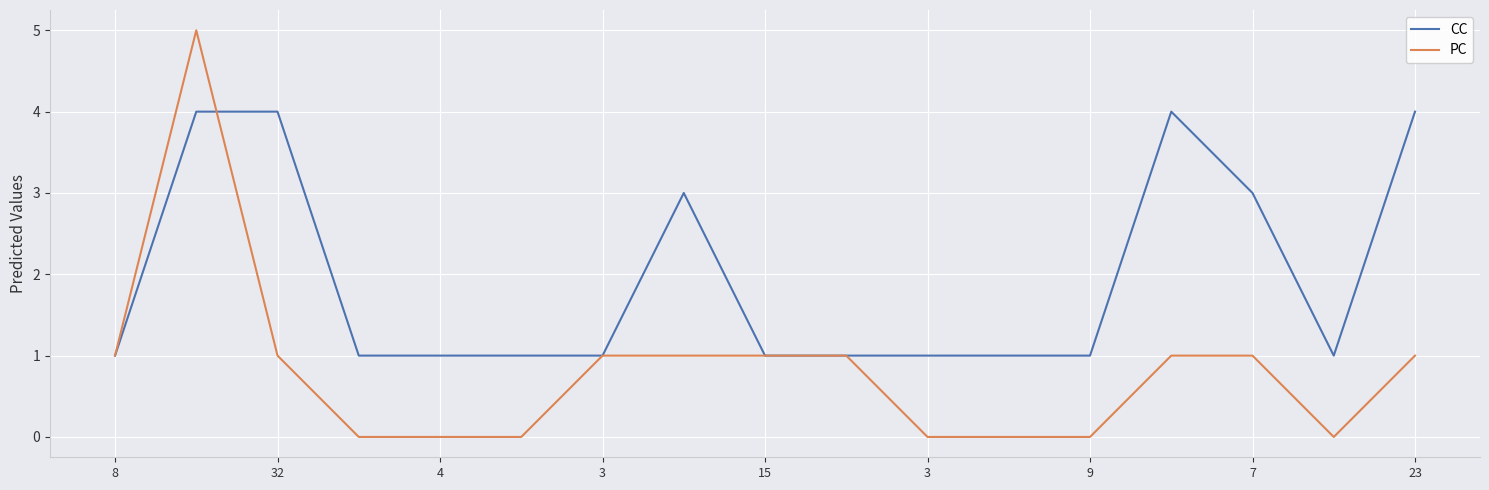

List the series in order of their peak value, lowest first.

CC, PC